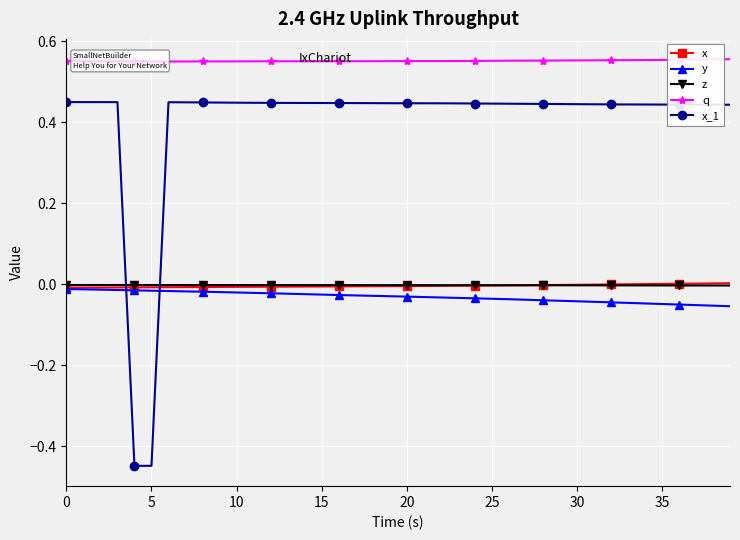

Which series ends up on top after the final intersection of x and x_1?

x_1